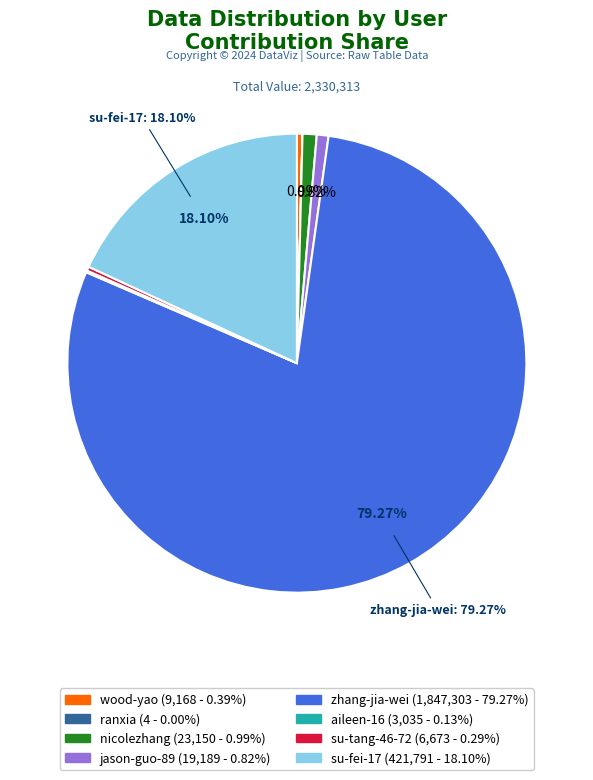

What is the largest slice in the pie chart?

zhang-jia-wei